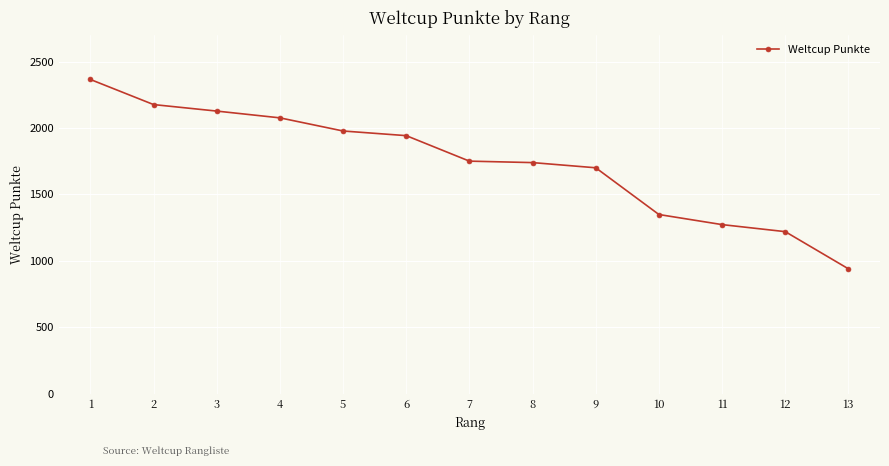

What is the difference between the maximum and minimum values?

1426